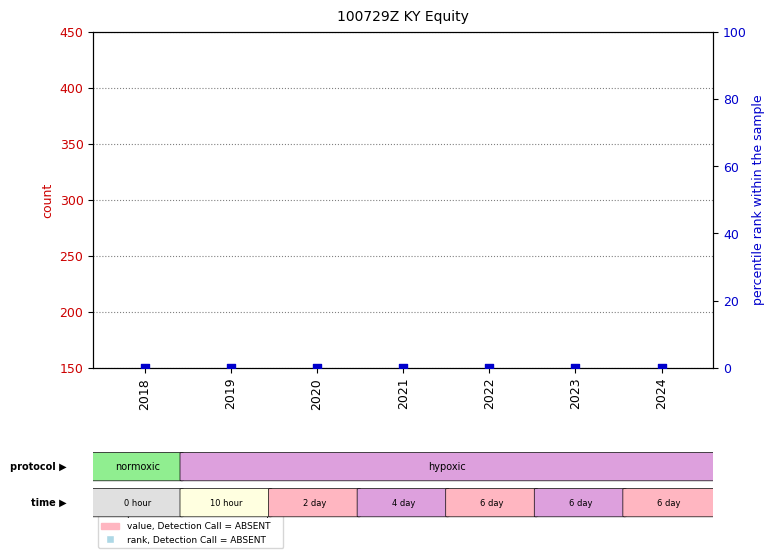

Is the value of percentile rank within the sample at 2021 greater than the value of count at 2020?

No